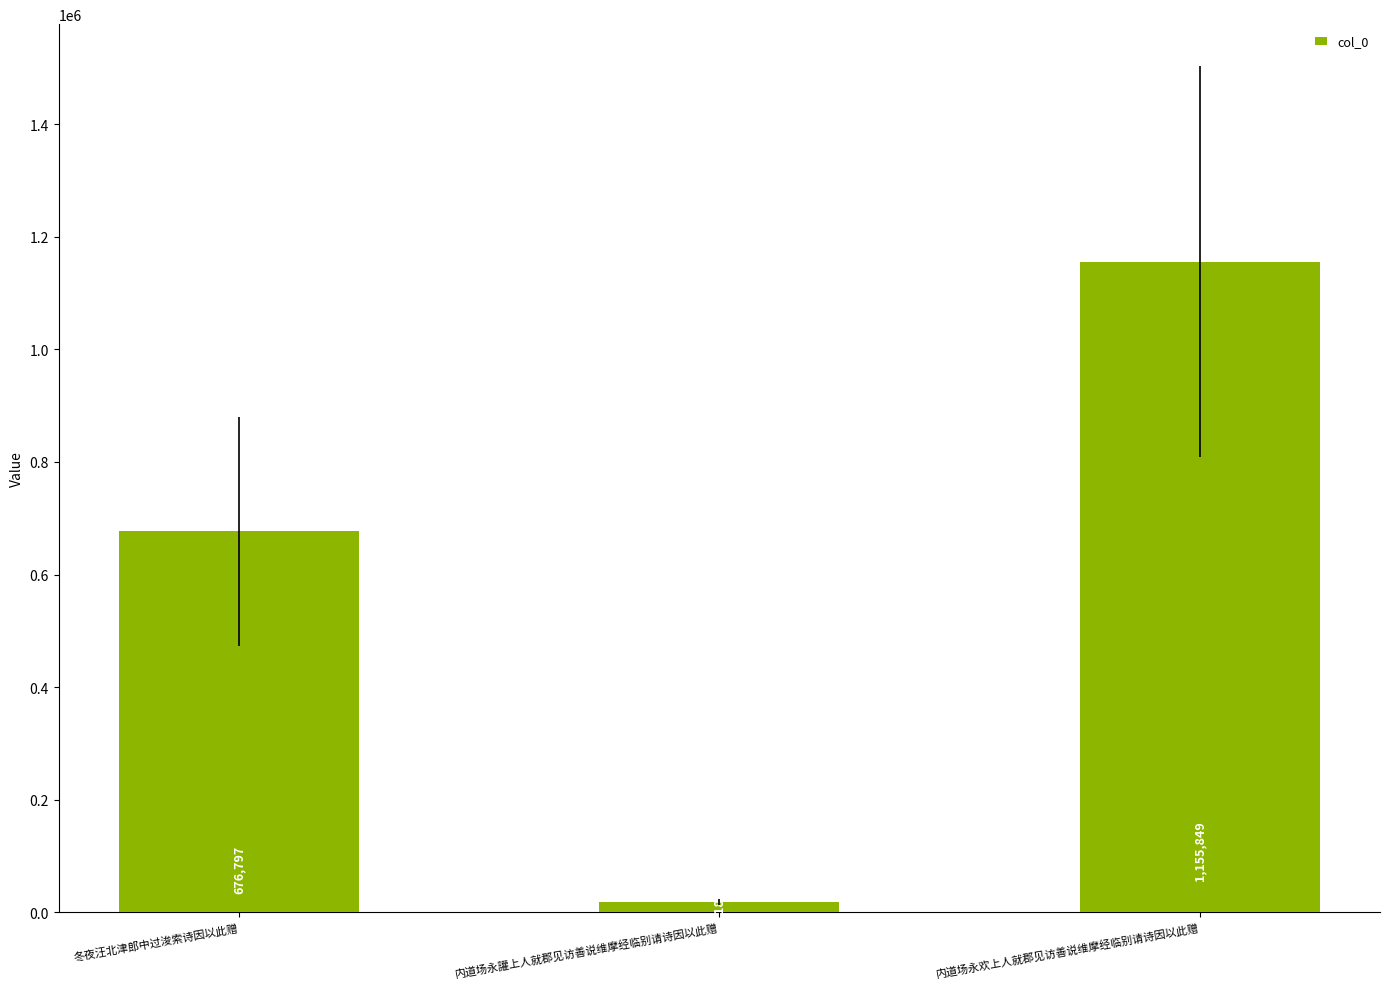

At which label is the value closest to 587172?

冬夜汪北津郎中过浚索诗因以此赠